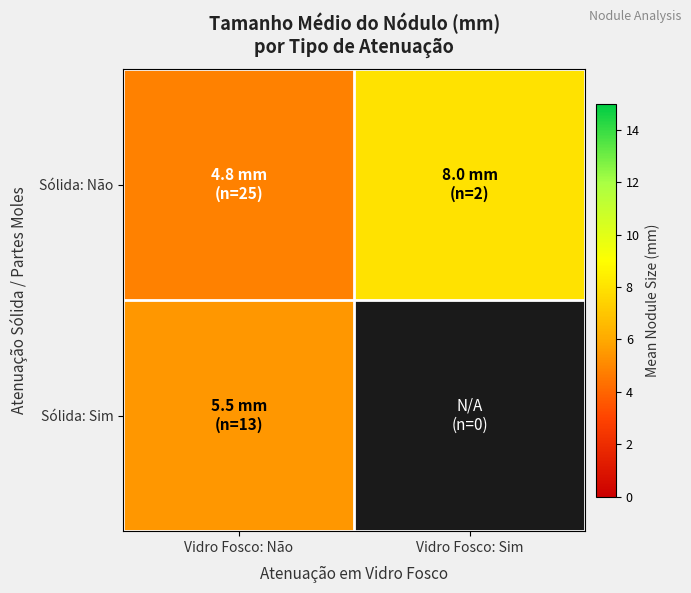

Read the Sólida: Não value at Vidro Fosco: Não.

4.8